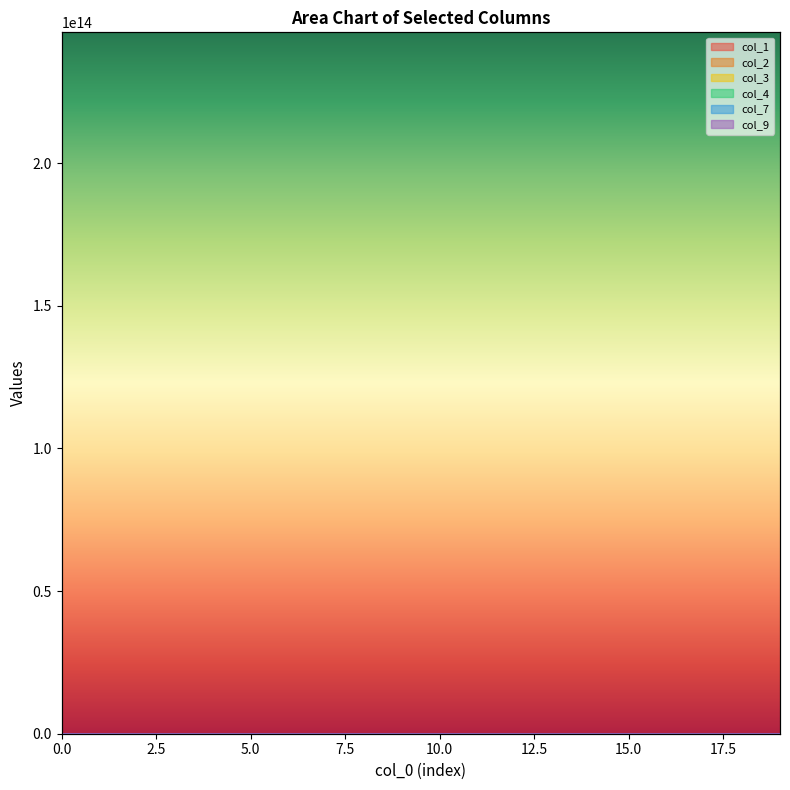

Reading left to right, transcribe all the data shown in this chart.

col_1: 100.0	3.4	1.2	0.6	0.5	0.3	0.3	0.2	0.1	0.1	0.1	0.0	0.0	0.1	0.0	0.0	0.0	0.0	0.0	1.0
col_2: 104.3	3.6	1.7	0.7	0.5	0.3	0.3	0.2	0.2	0.2	0.1	0.0	0.0	0.1	0.0	0.0	0.0	0.0	0.0	1.1
col_3: 106.1	3.8	1.8	0.7	0.5	0.3	0.4	0.2	0.2	0.2	0.2	0.1	0.1	0.1	0.0	0.0	0.1	0.0	0.0	1.2
col_4: 106.0	3.7	1.8	0.7	0.5	0.3	0.4	0.2	0.2	0.2	0.2	0.1	0.1	0.1	0.0	0.0	0.1	0.0	0.0	1.2
col_7: 105.6	3.7	1.8	0.7	0.5	0.3	0.4	0.2	0.2	0.2	0.1	0.0	0.1	0.1	0.0	0.0	0.1	0.0	0.0	1.1